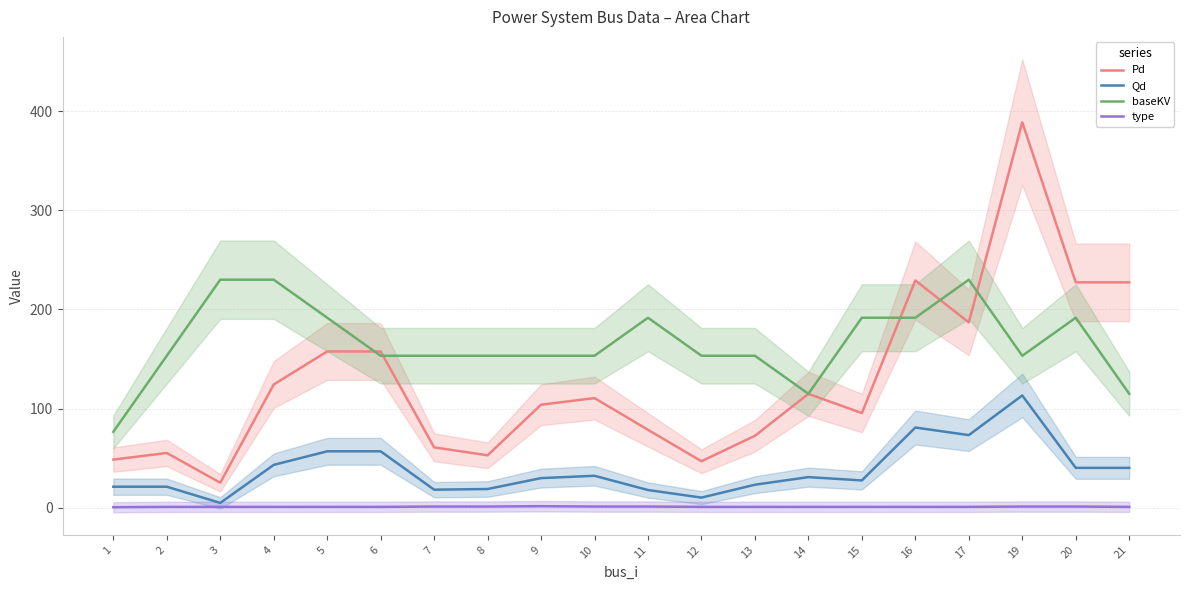

What is the difference between the second highest and second lowest values in the Qd series?

70.7